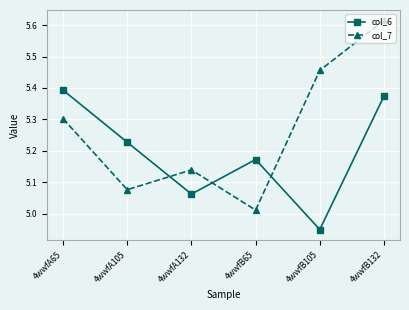

Which series changed the most between 4wwfA132 and 4wwfB132?

col_7